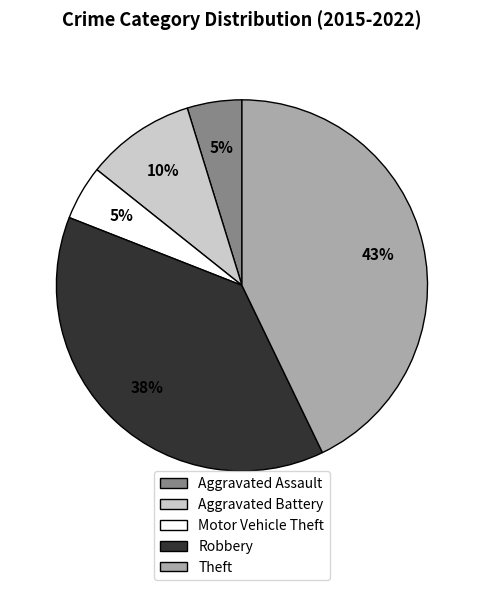

Does Aggravated Battery account for over 50% of the chart?

No